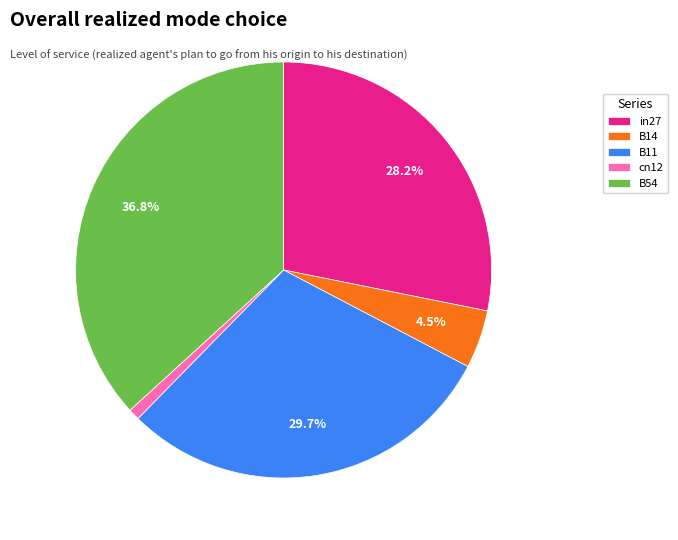

What is the smallest slice in the pie chart?

cn12